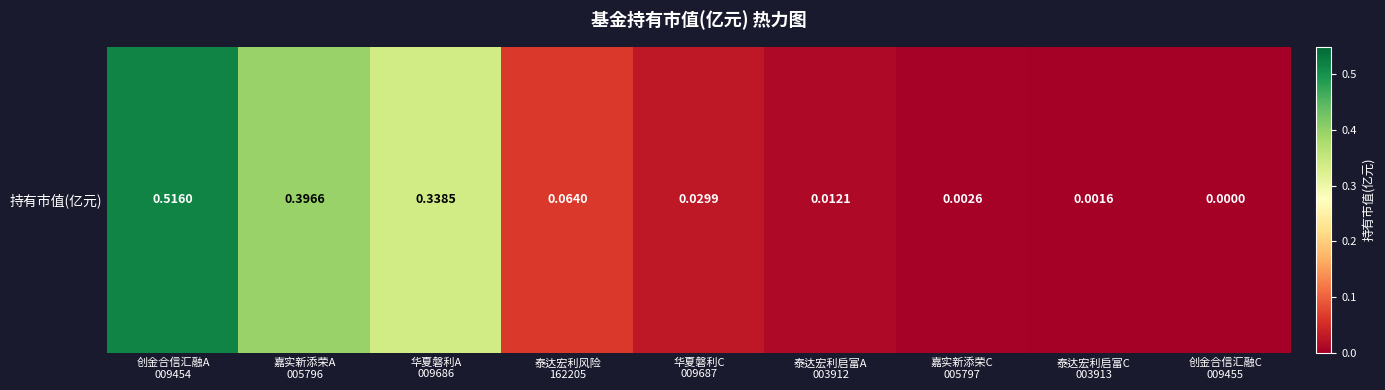

Is it true that the value at 华夏磐利C
009687 is 0.0?

True